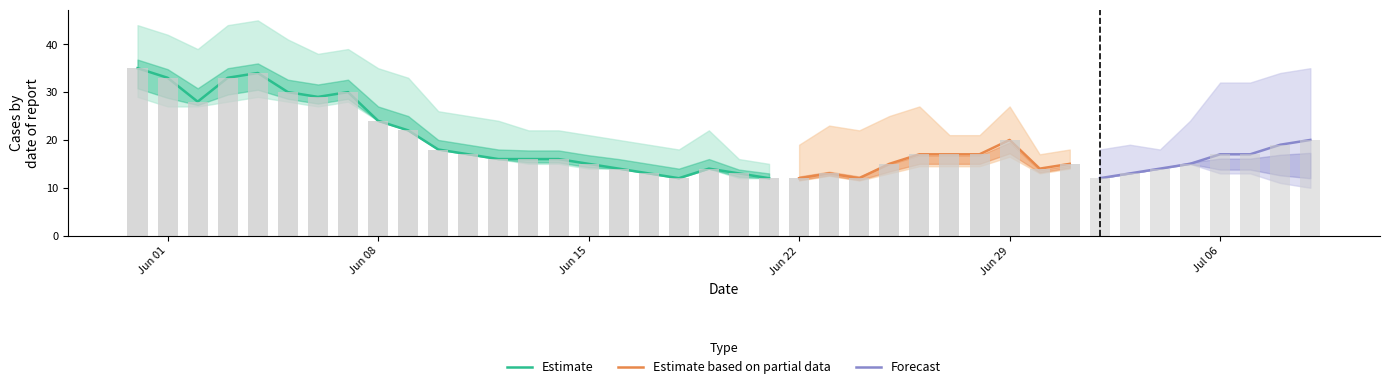

The value of CH at 34 is 24. True or false?

False